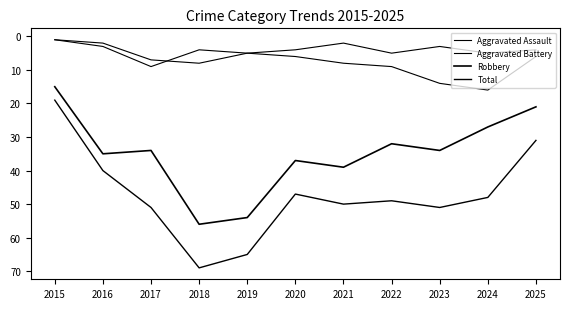

At how many categories does at least one series exceed 4?

11